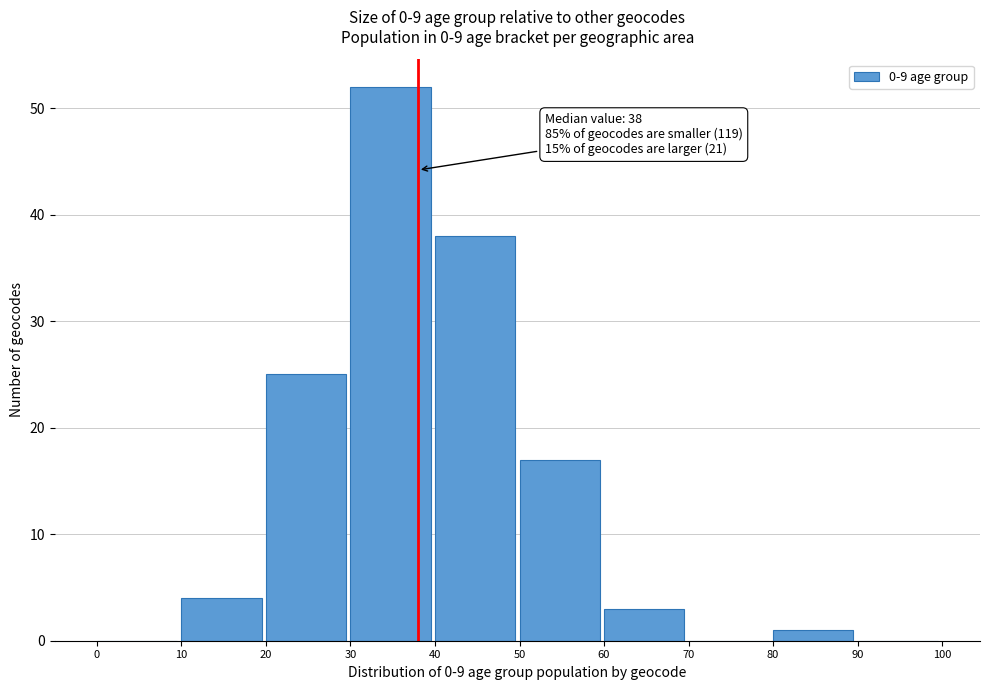

Which range on the x-axis has the tallest bar?

30 to 40